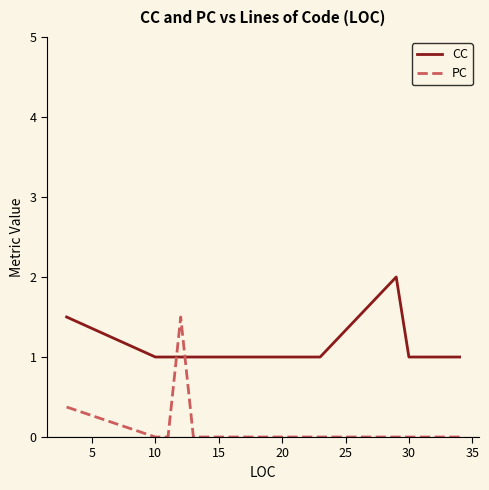

Rank the series by their maximum value, from lowest to highest.

PC, CC